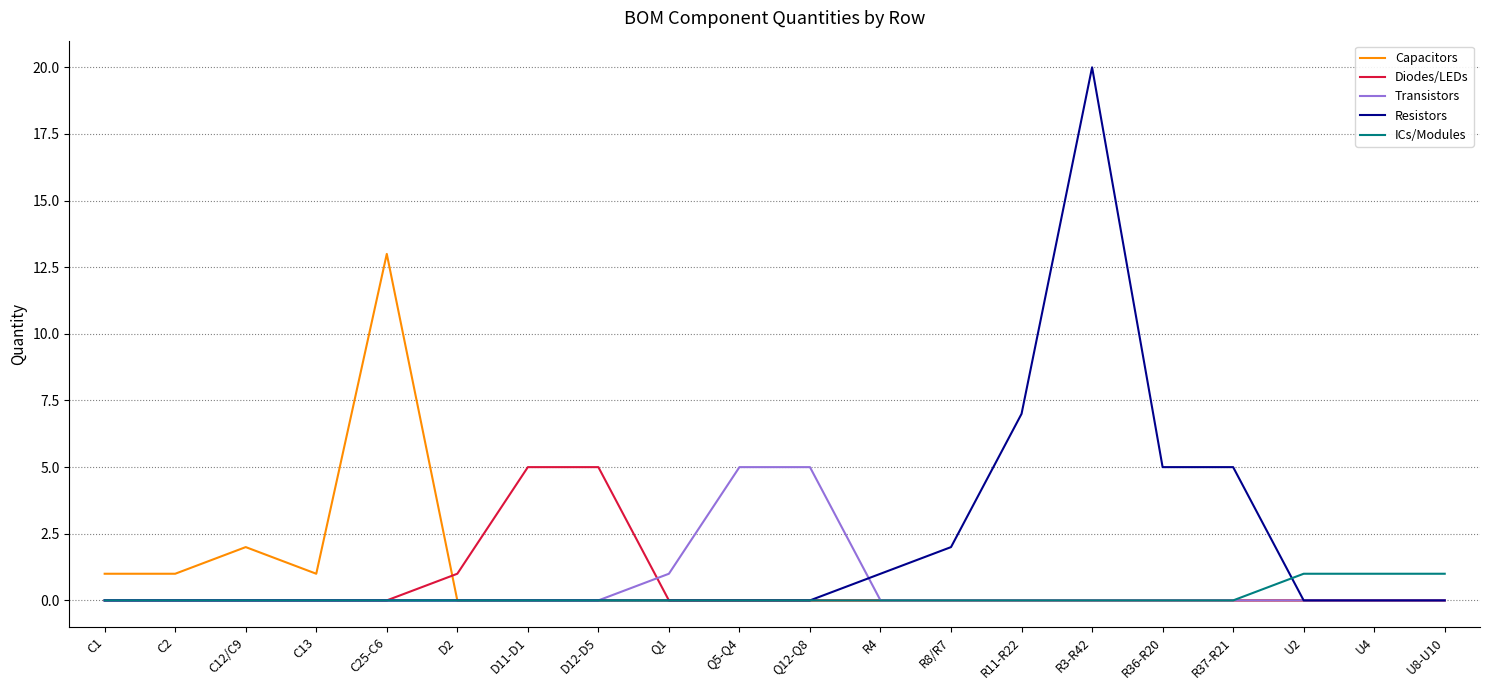

Which series has the largest total across all categories?

Resistors